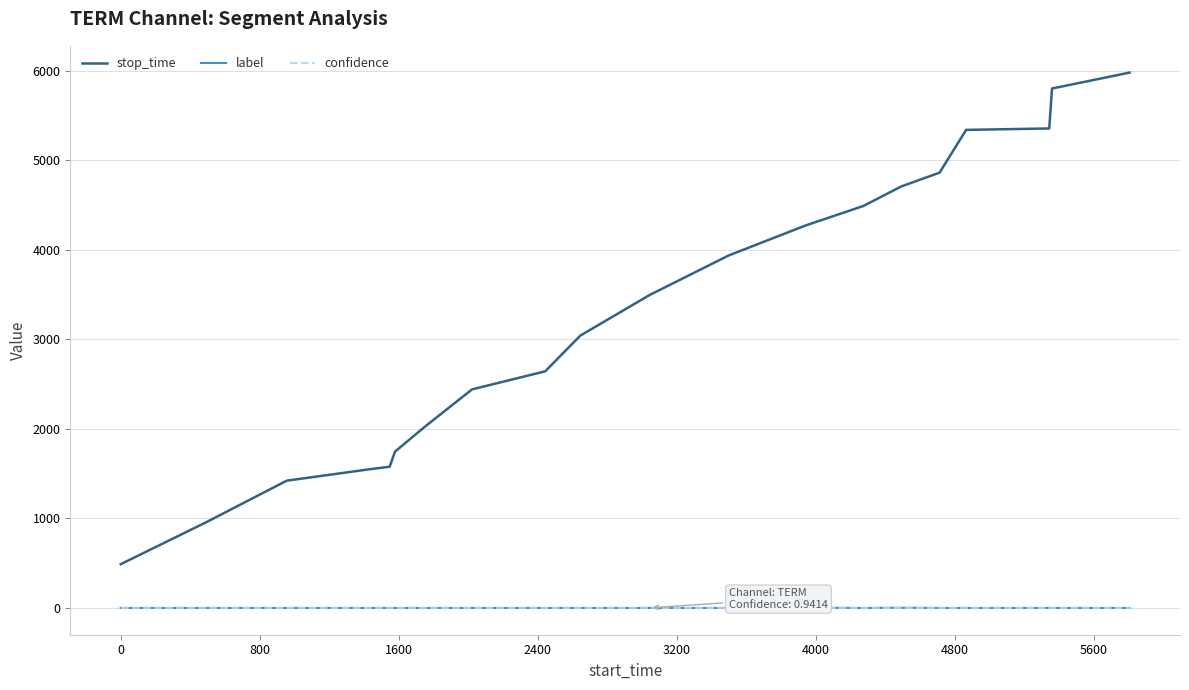

Which series has the widest spread of values?

stop_time